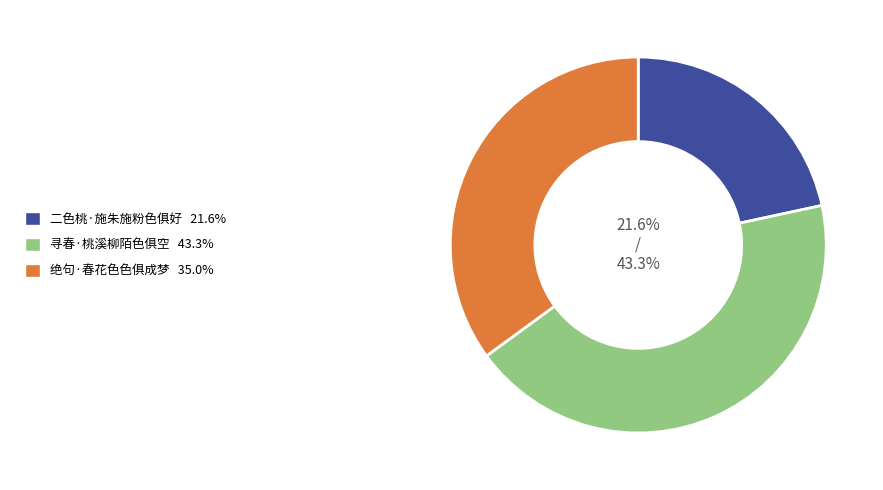

What is the ratio of the value at 二色桃·施朱施粉色俱好 to the value at 寻春·桃溪柳陌色俱空?

0.5